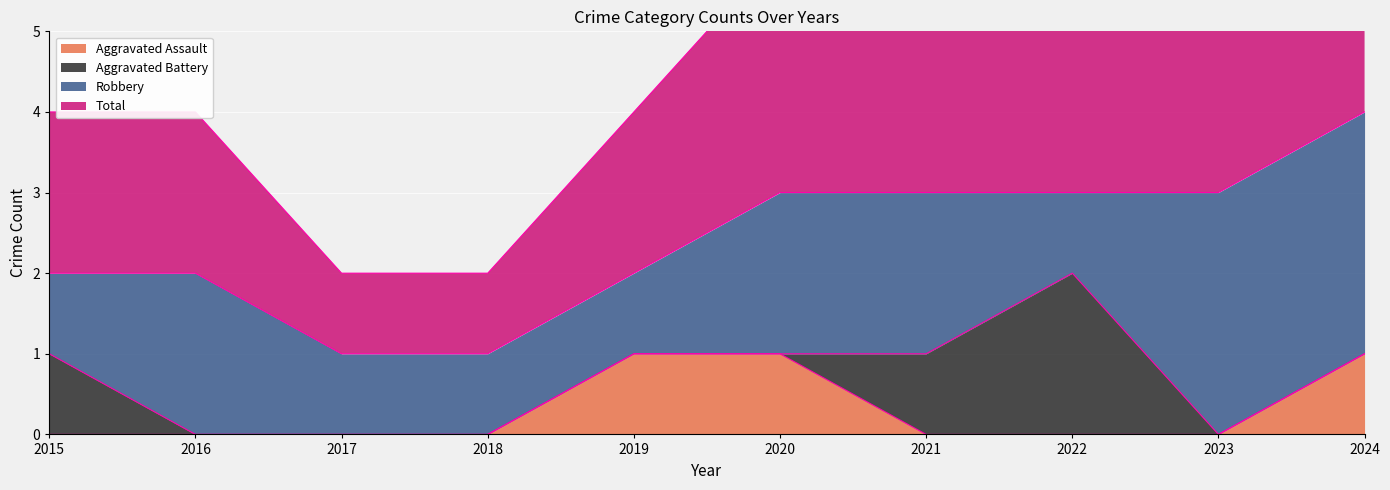

Is it true that Aggravated Assault equals 1 at 2024?

True